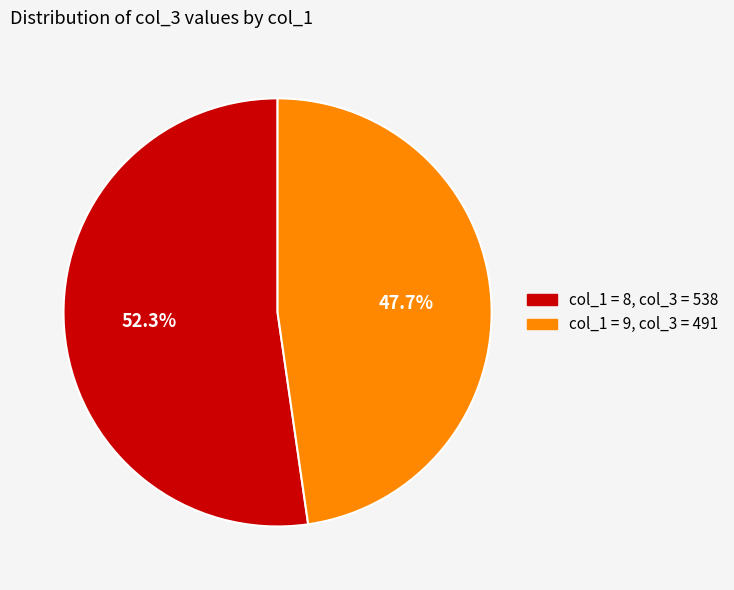

Does any single category account for the majority?

Yes